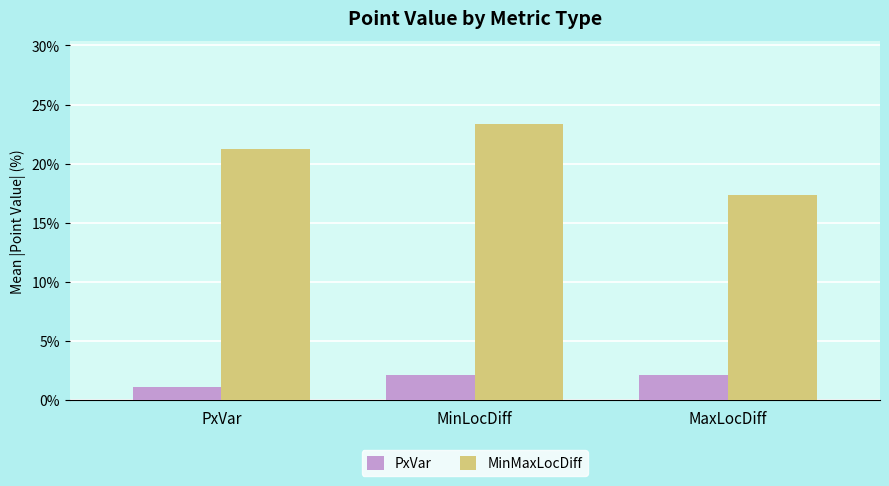

At which label is PxVar closest to 1?

PxVar